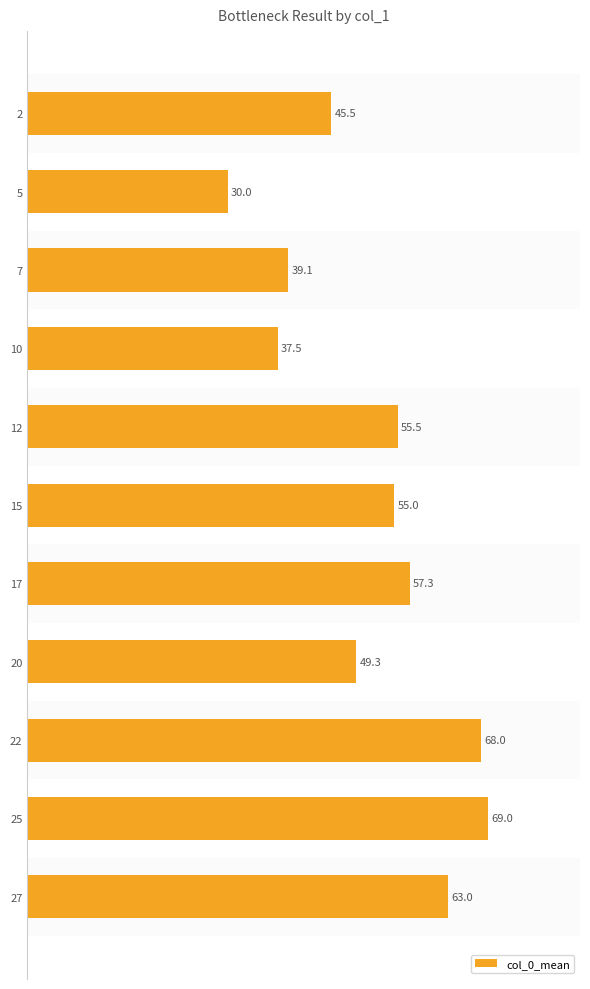

How many data points does each series have?

11